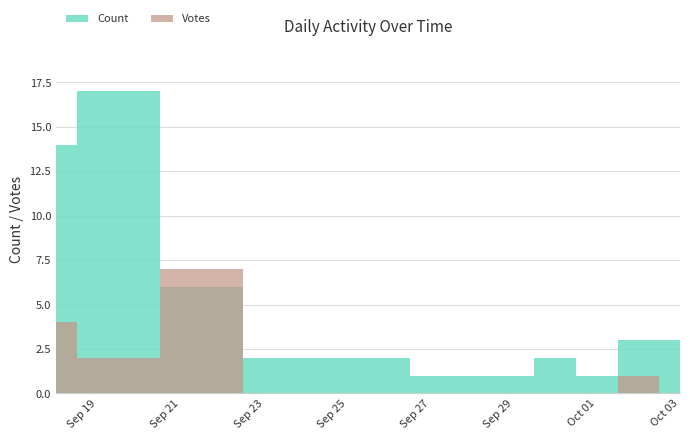

Which category has the highest value in the Count series?

2019-09-19